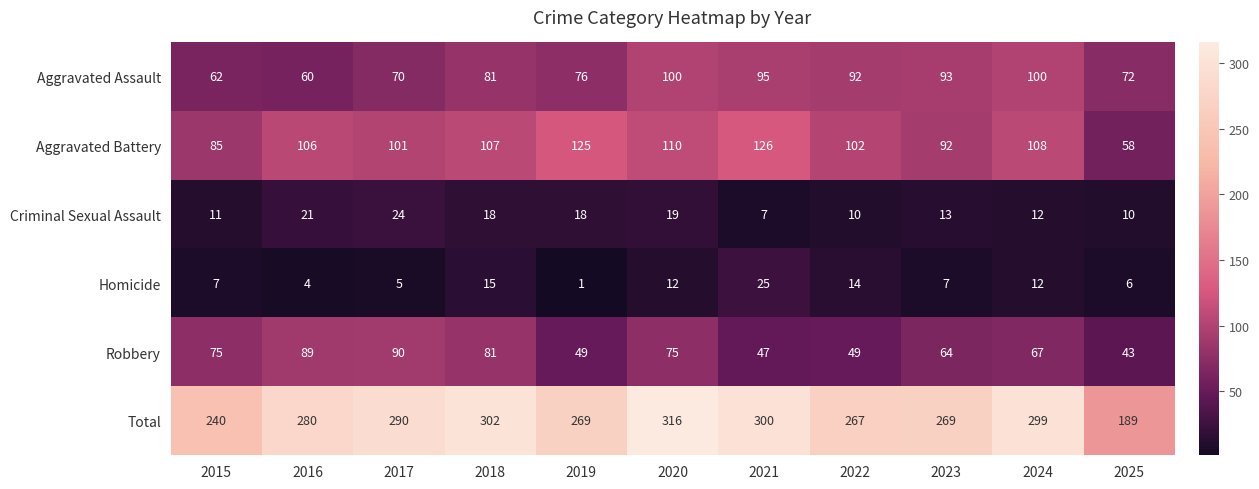

What is the total value across all series at 2021?

600